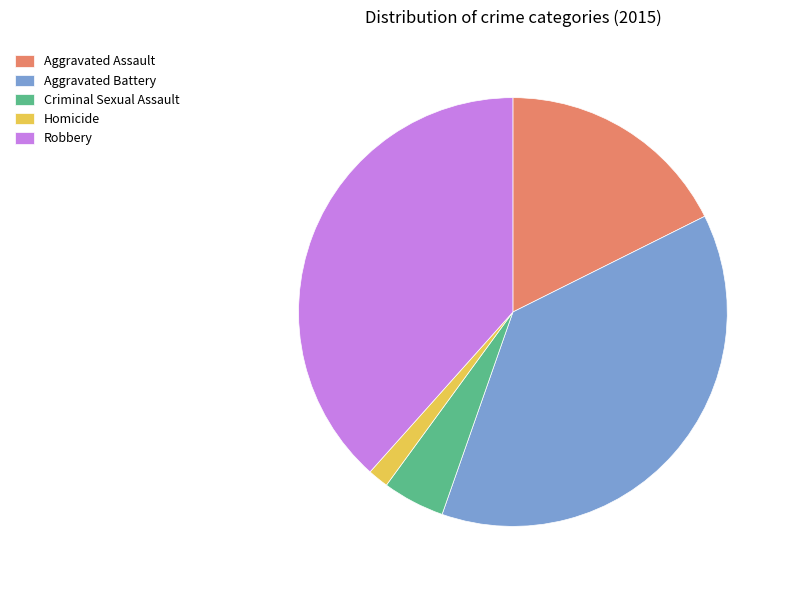

The Aggravated Assault slice represents 10% of the pie. True or false?

False